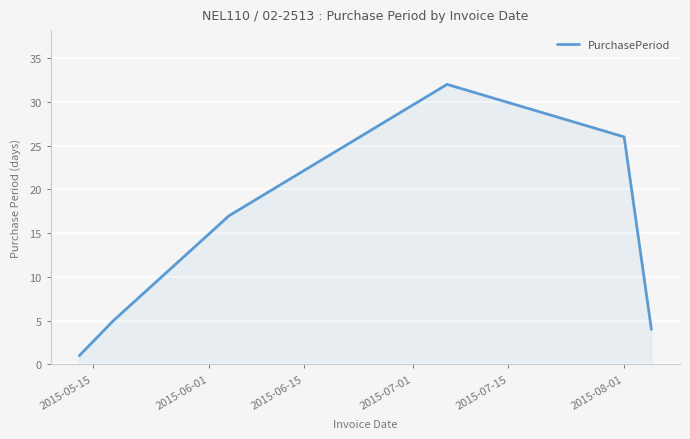

What is the difference between the maximum and minimum values?

31